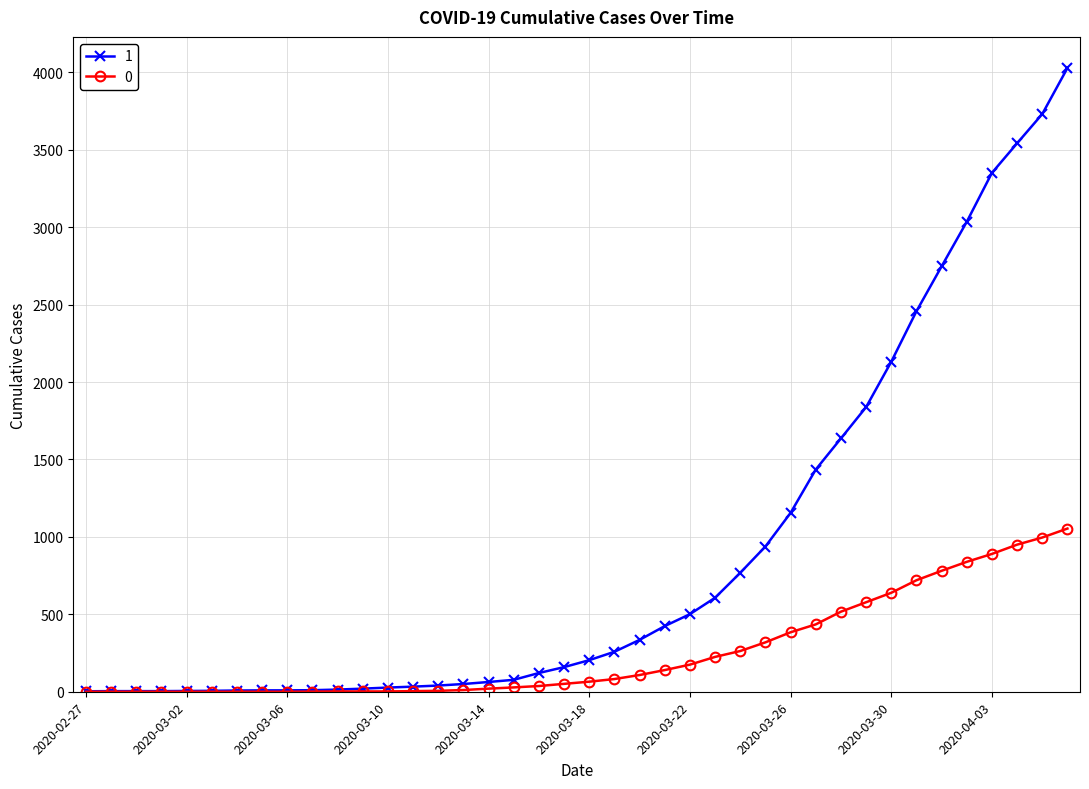

Rank the series by their average value, from lowest to highest.

0, 1